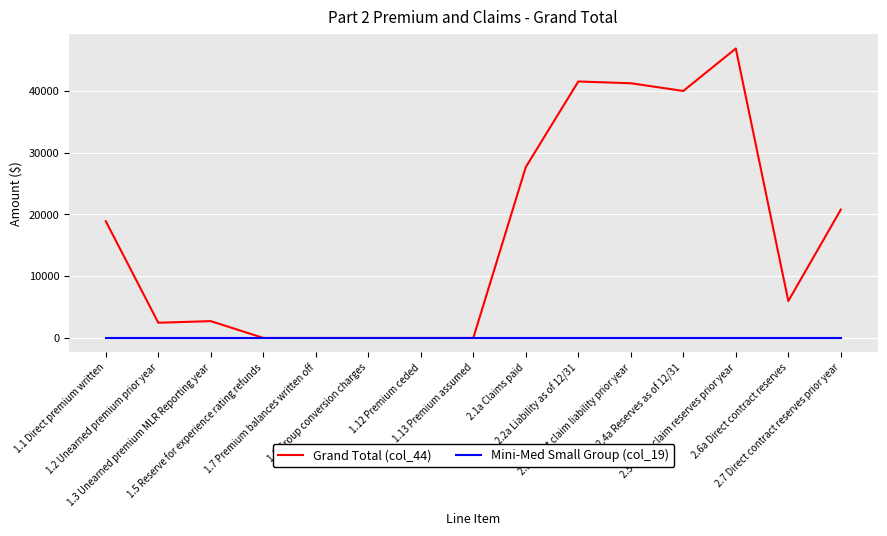

List the series in order of their overall mean, lowest first.

Mini-Med Small Group (col_19), Grand Total (col_44)